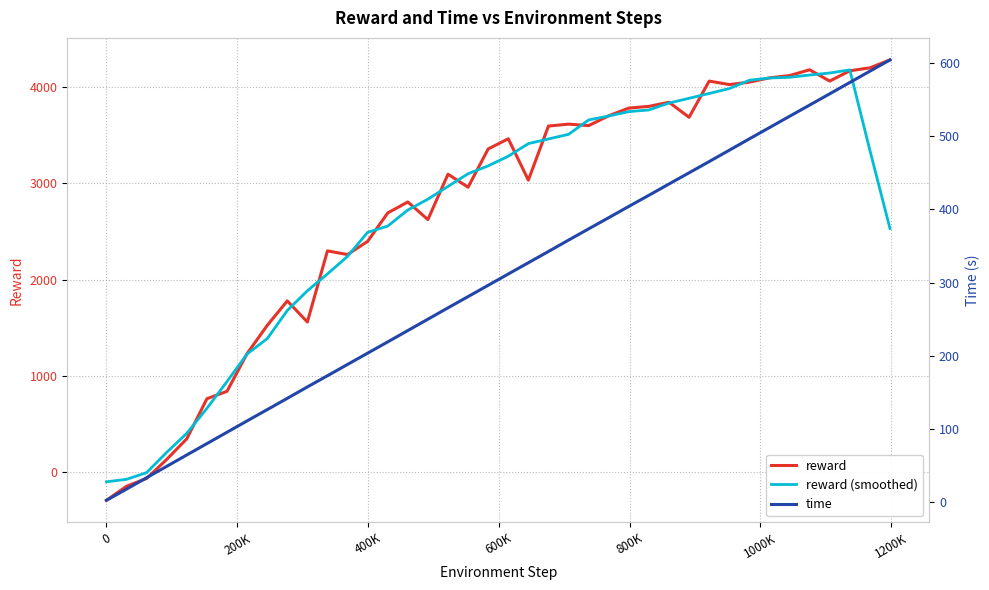

Reading left to right, transcribe all the data shown in this chart.

reward: -293.5	-147.4	-66.2	131.8	346.3	761.9	838.9	1230.6	1523.0	1778.1	1559.2	2297.8	2259.6	2396.8	2691.7	2806.0	2622.9	3094.2	2959.3	3356.4	3462.6	3032.8	3594.4	3614.4	3599.2	3701.2	3781.0	3799.0	3841.9	3685.6	4061.6	4025.6	4050.4	4095.3	4118.7	4179.0	4061.9	4168.6	4199.1	4281.6
reward (smoothed): -101.4	-75.1	-5.8	205.3	402.5	661.9	940.1	1226.5	1385.9	1677.7	1883.5	2058.3	2241.0	2490.4	2555.4	2722.3	2834.8	2967.8	3099.1	3181.1	3281.1	3412.1	3460.7	3508.4	3658.0	3699.0	3744.5	3761.8	3833.8	3882.7	3933.0	3983.7	4070.3	4093.8	4101.1	4124.7	4145.5	4178.1	3342.3	2529.9
time: 2.9	18.2	33.8	49.3	64.8	80.3	95.8	111.3	126.6	142.1	157.6	172.9	188.3	203.7	219.1	234.6	250.1	265.6	280.9	296.3	311.7	327.1	342.5	358.0	373.3	388.6	404.0	419.2	434.6	449.8	465.2	480.7	496.2	511.5	526.9	542.3	557.6	573.1	588.5	603.9